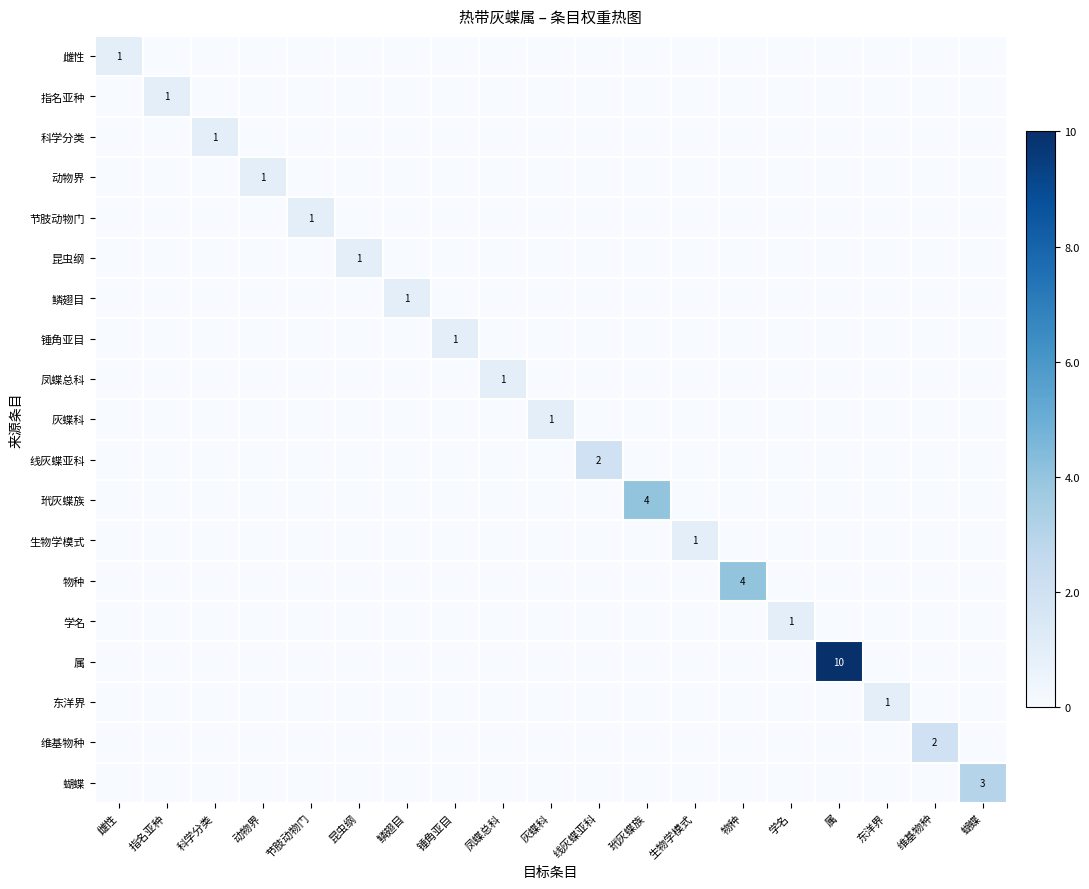

How many series are shown in this chart?

19